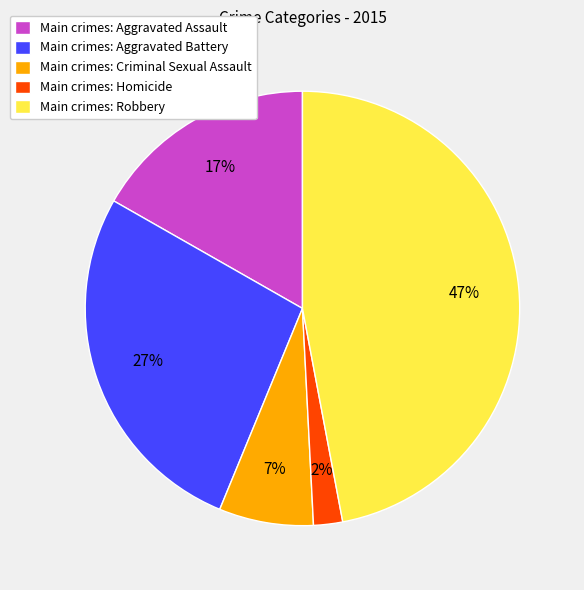

What percentage is the Main crimes: Criminal Sexual Assault slice, to the nearest percent?

7%